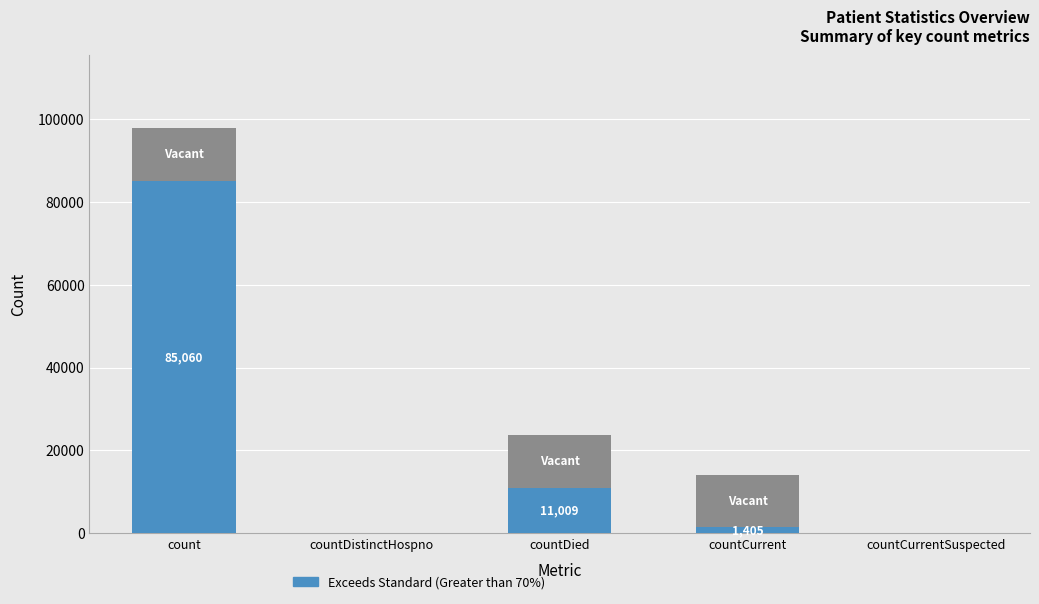

At which category is the sum across all series the highest?

count